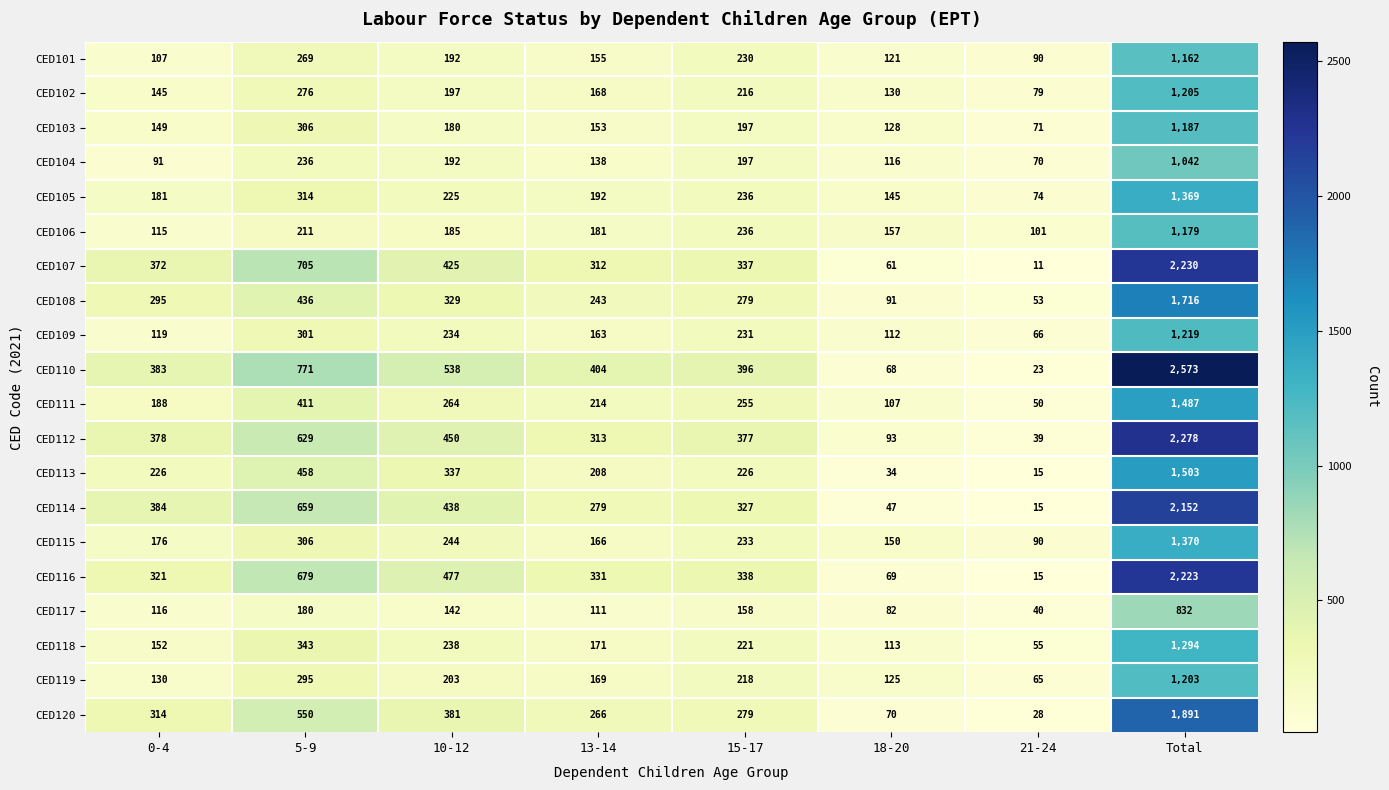

What is the average value of the CED107 series?

557